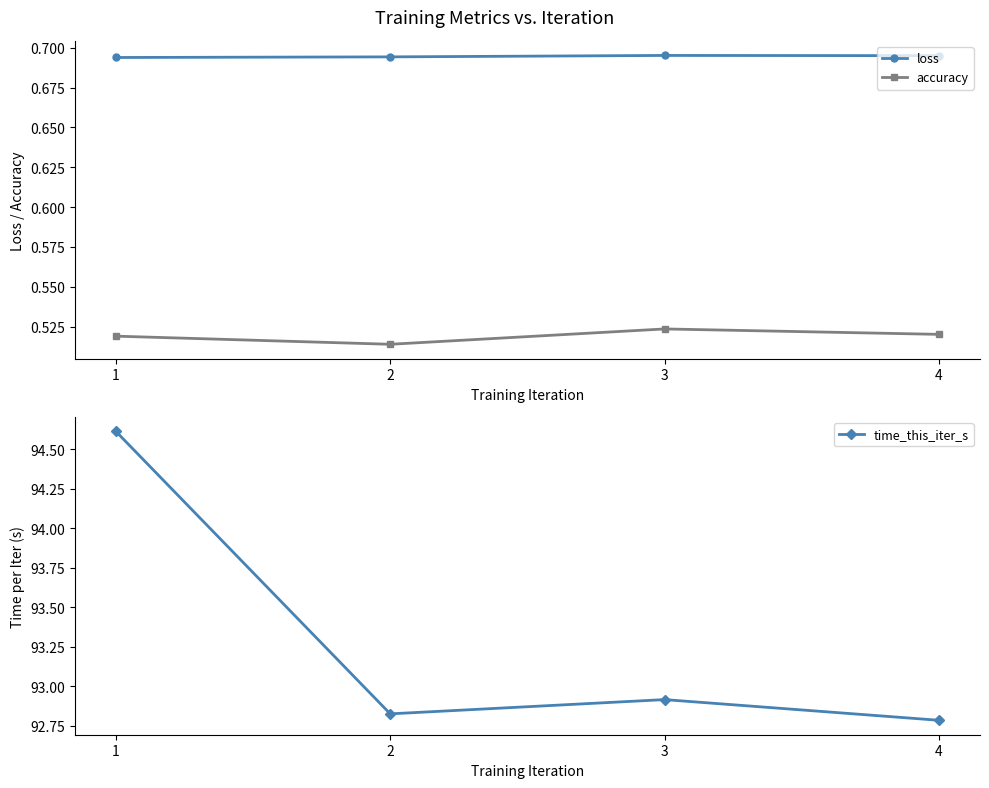

True or false: time_this_iter_s has a value of 50.2 at 4.

False